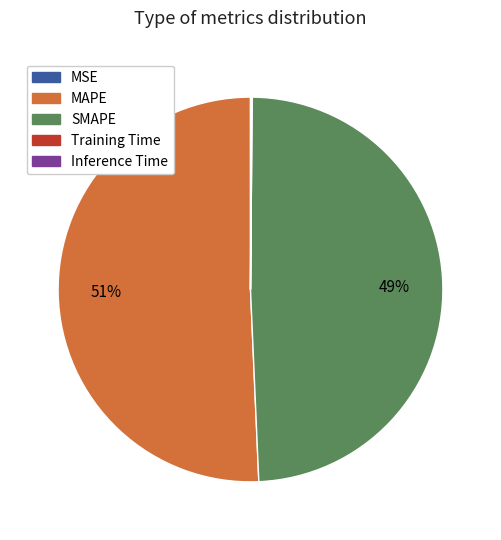

To the nearest percent, what is the difference between the largest and smallest slice percentages?

51%